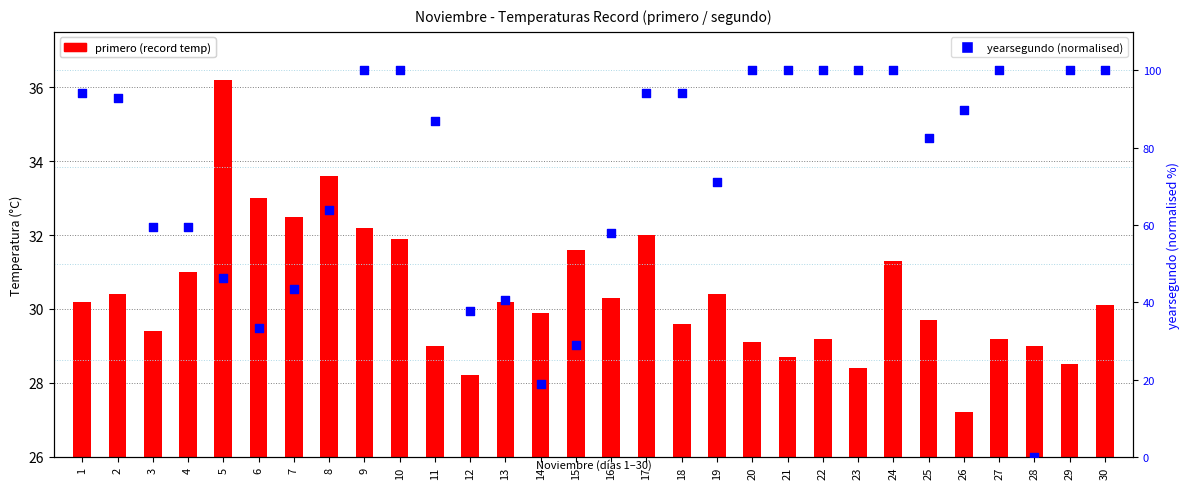

What is the total value across all series at 17?

126.2